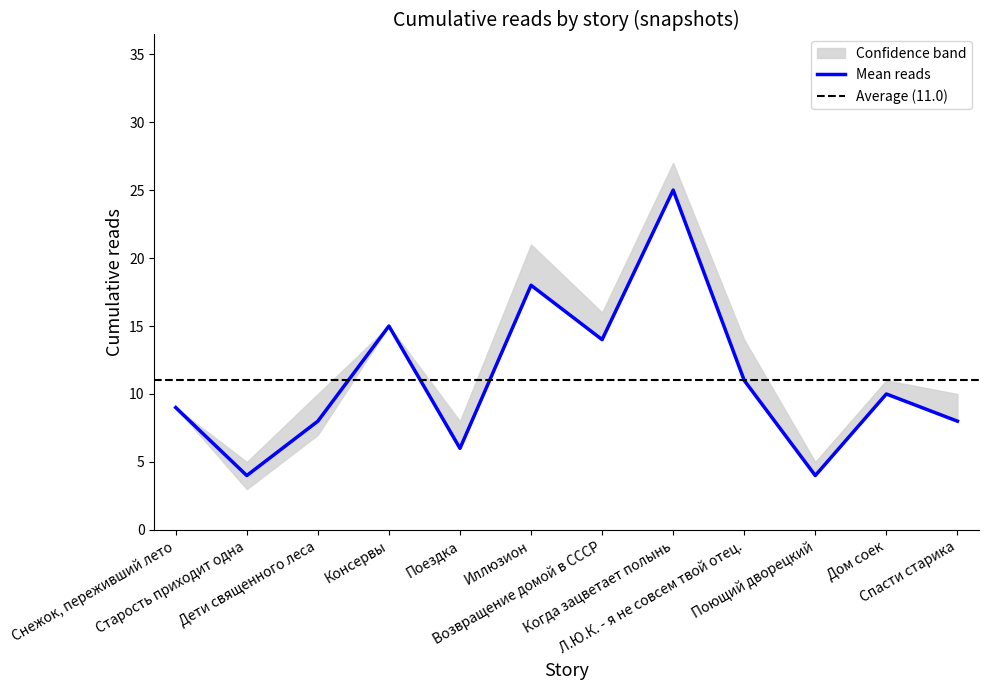

Where does the upper series first go above 11?

Консервы